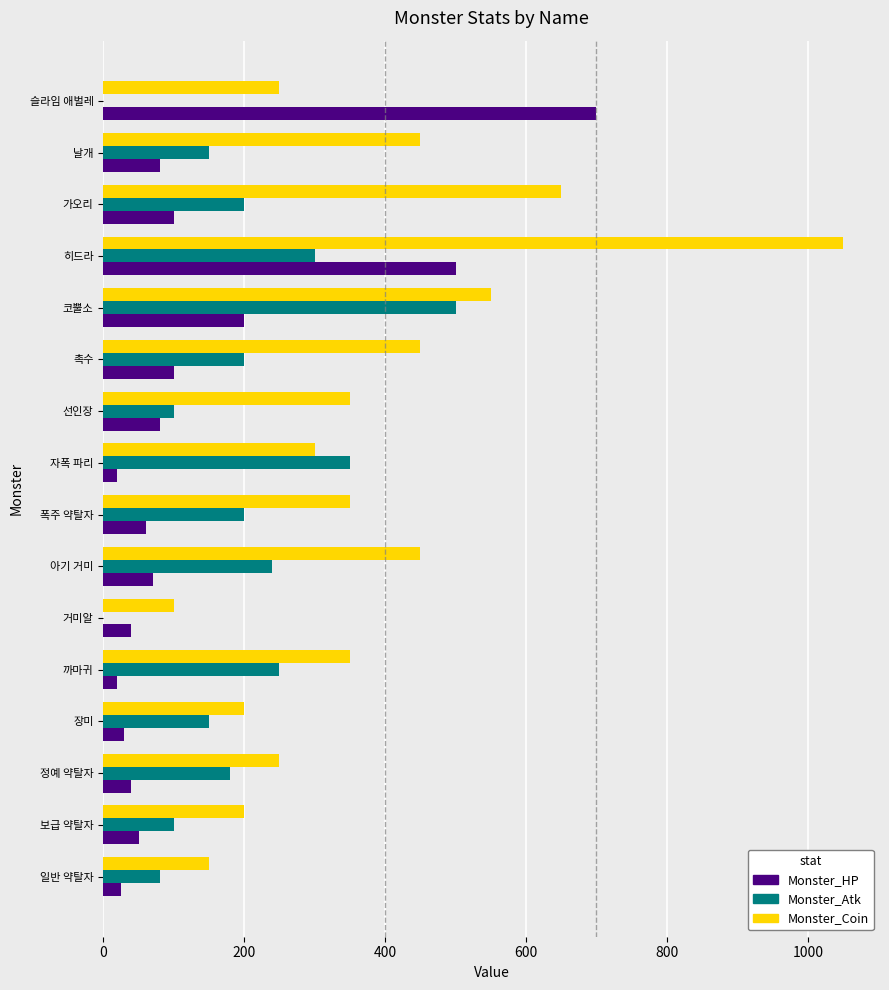

Which series has the largest total across all categories?

Monster_Coin